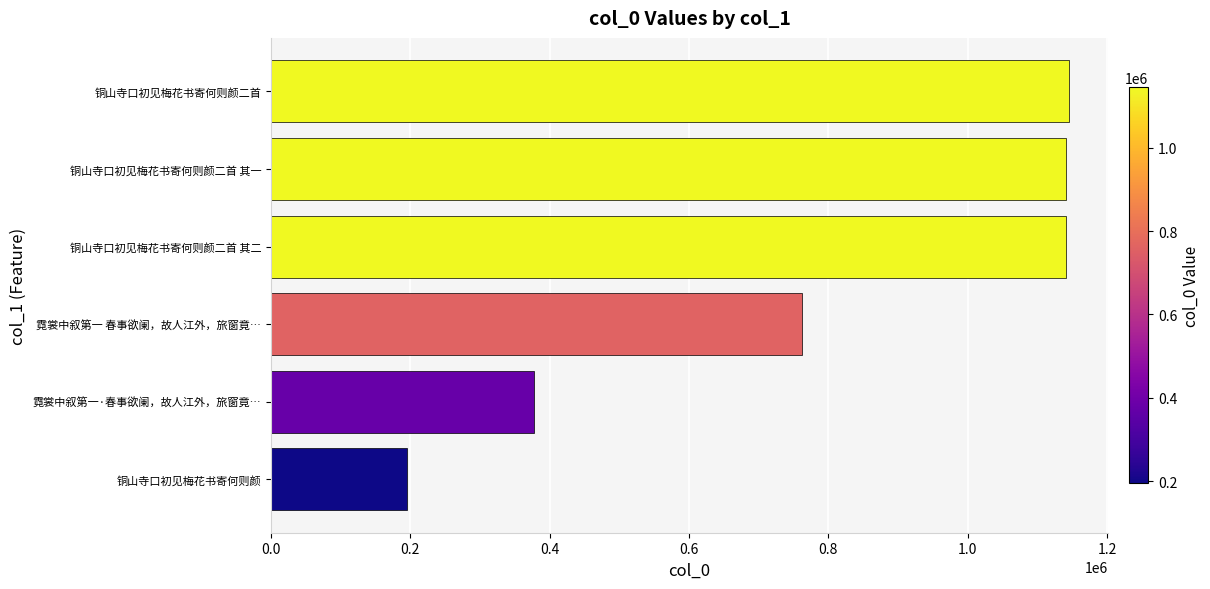

What is the sum of all values?

4762593